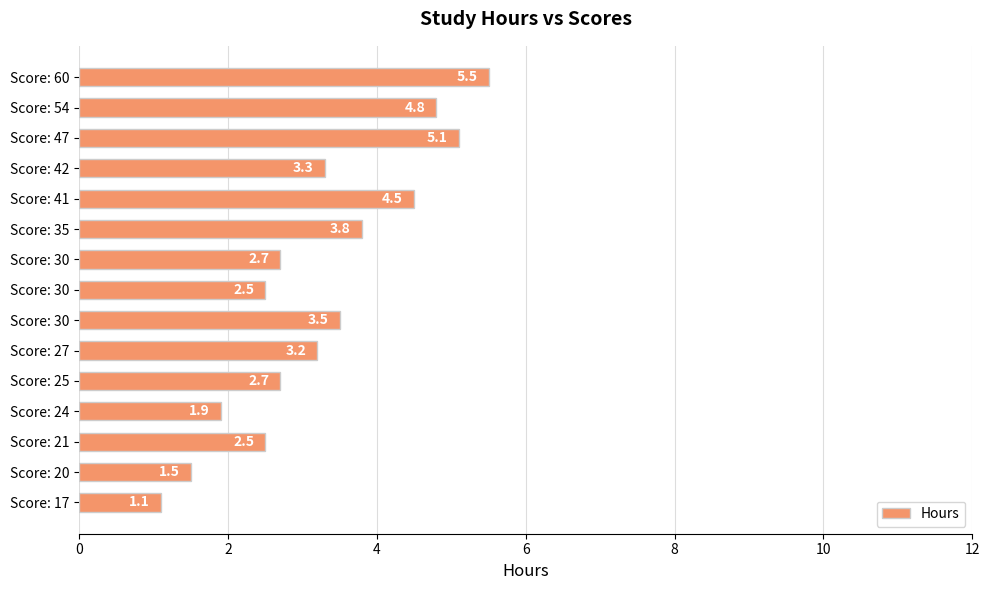

Count the number of values greater than 3.

8